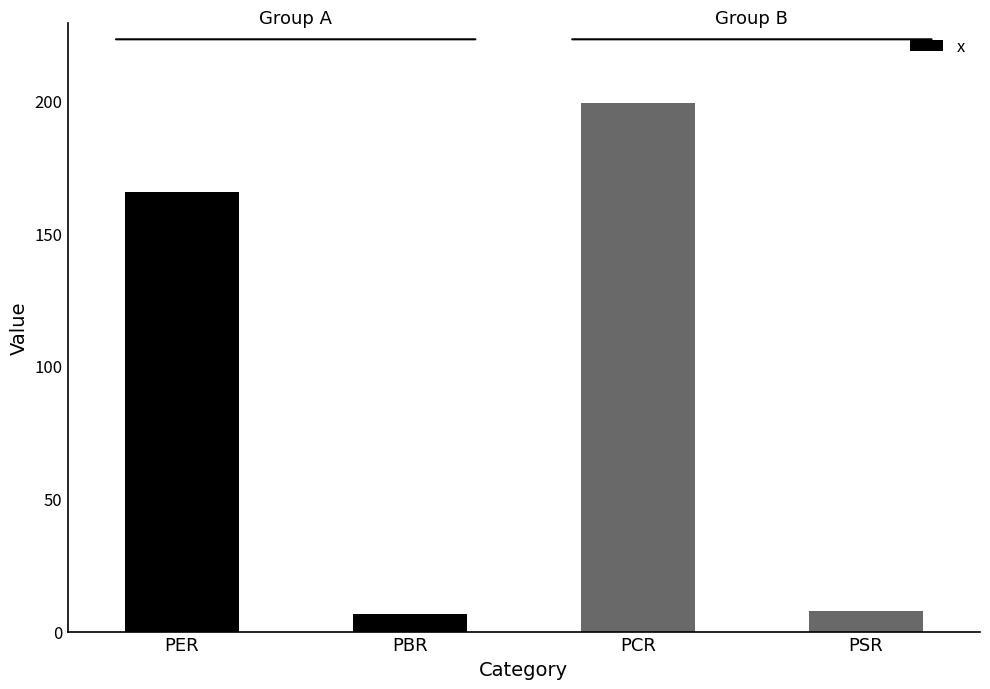

What is the approximate value at PBR?

6.7